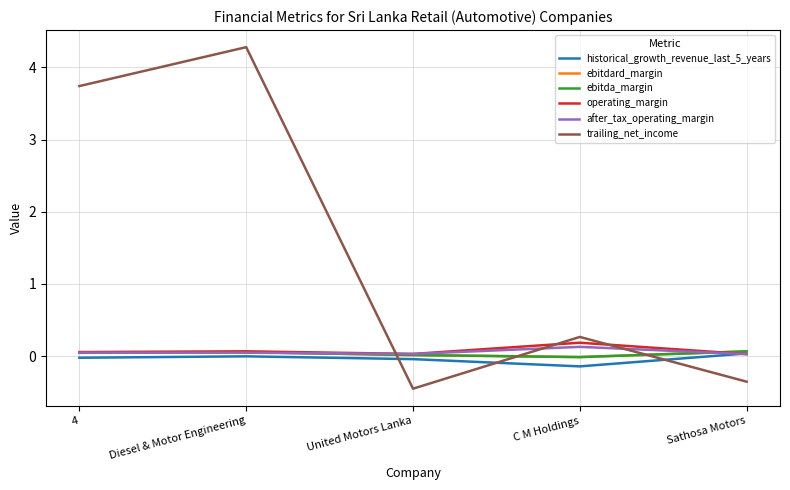

What is the difference between the highest and lowest values at 4?

3.8